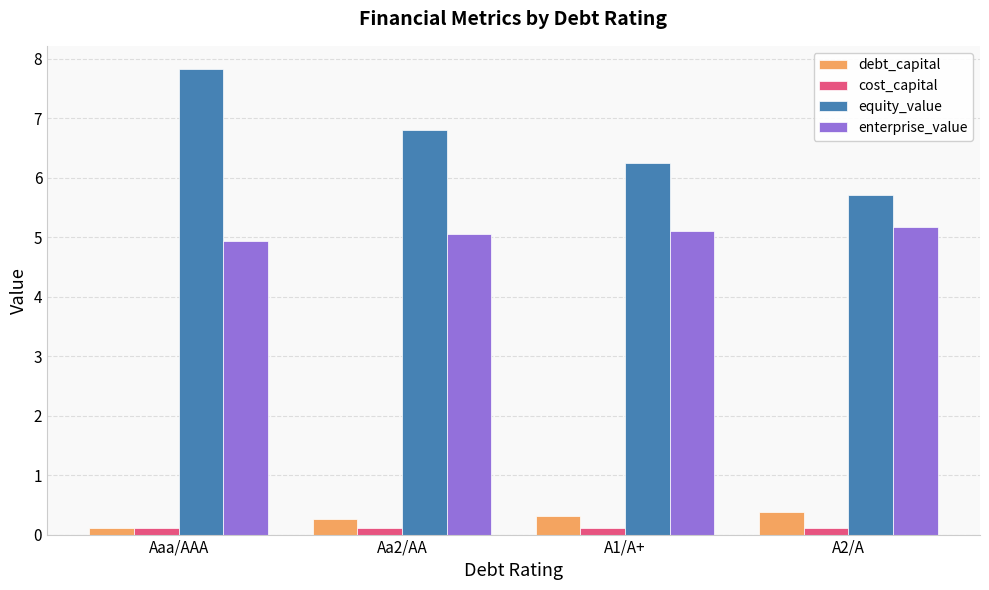

Is the value of cost_capital at Aaa/AAA greater than the value of enterprise_value at A1/A+?

No